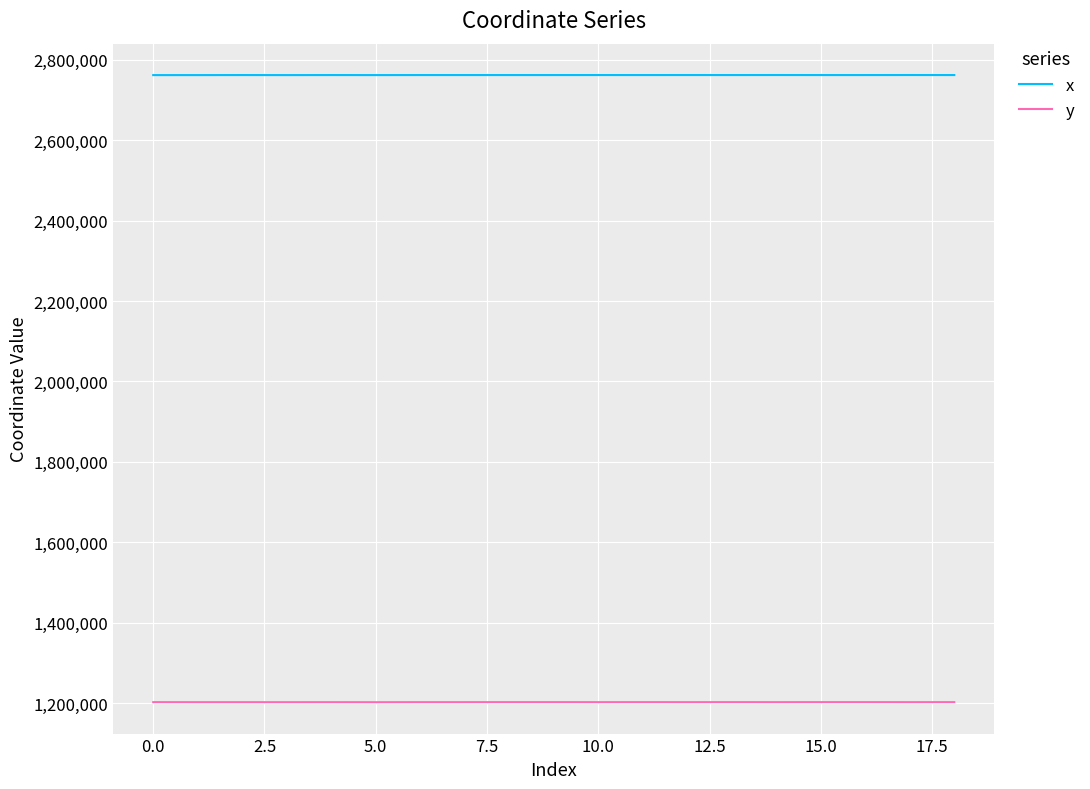

What is the maximum value for y?

1202672.5